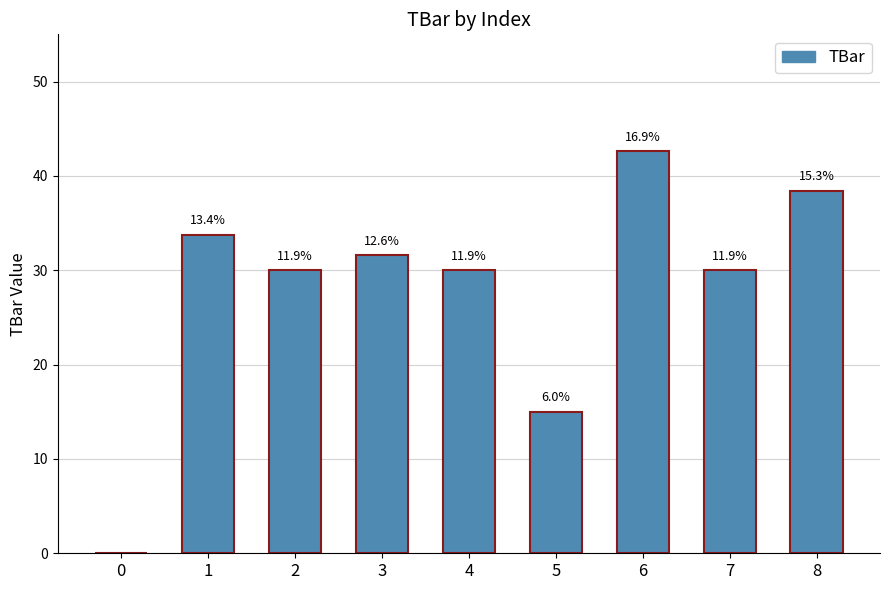

What is the change in value from 6 to 8?

-4.1